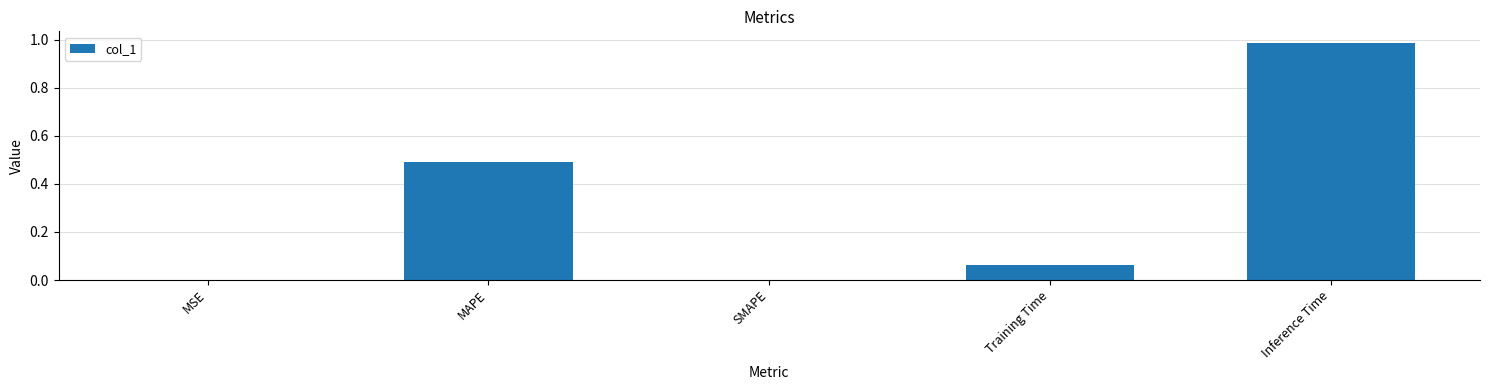

What is the sum of the values at Inference Time and MAPE?

1.5